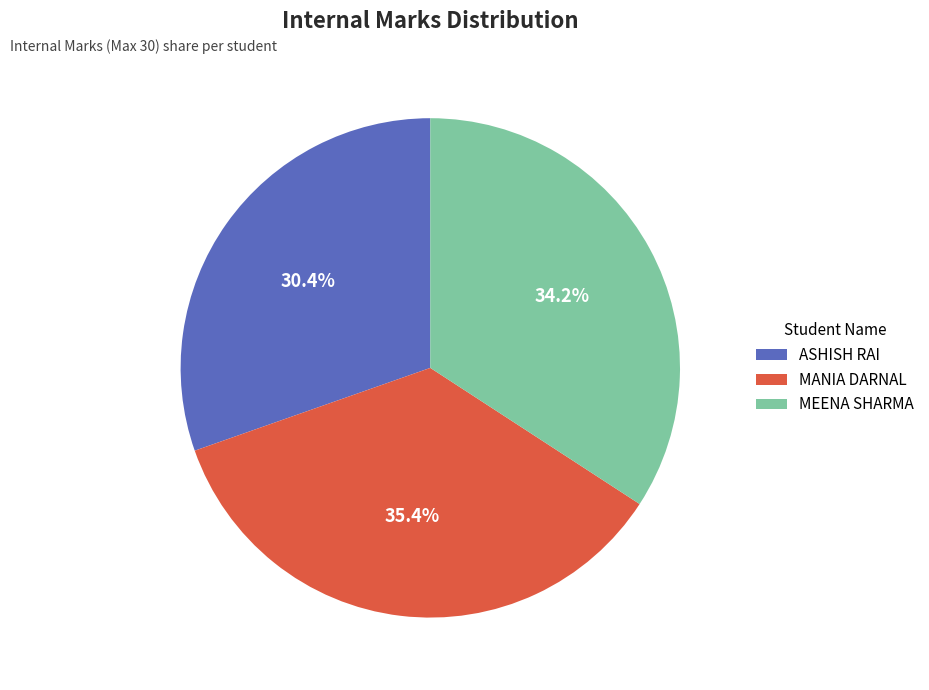

Which slice is the largest?

MANIA DARNAL